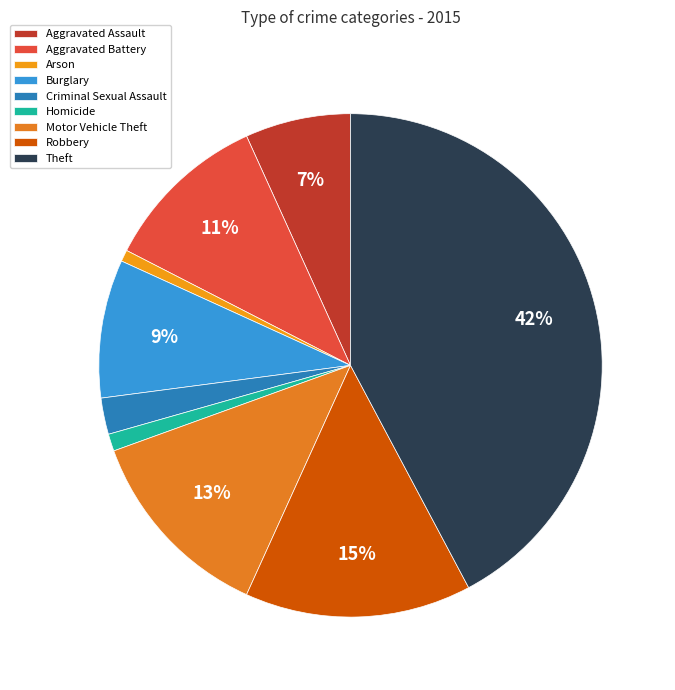

Rank the categories by value from lowest to highest.

Arson, Homicide, Criminal Sexual Assault, Aggravated Assault, Burglary, Aggravated Battery, Motor Vehicle Theft, Robbery, Theft